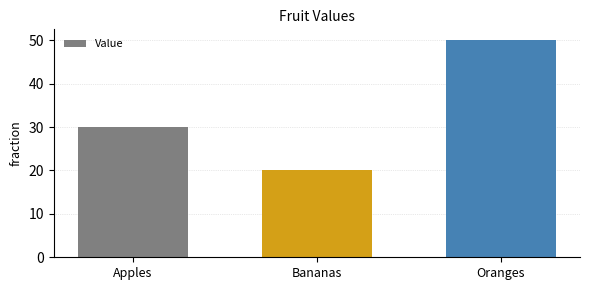

Reading right to left, transcribe all the data shown in this chart.

Oranges=50	Bananas=20	Apples=30